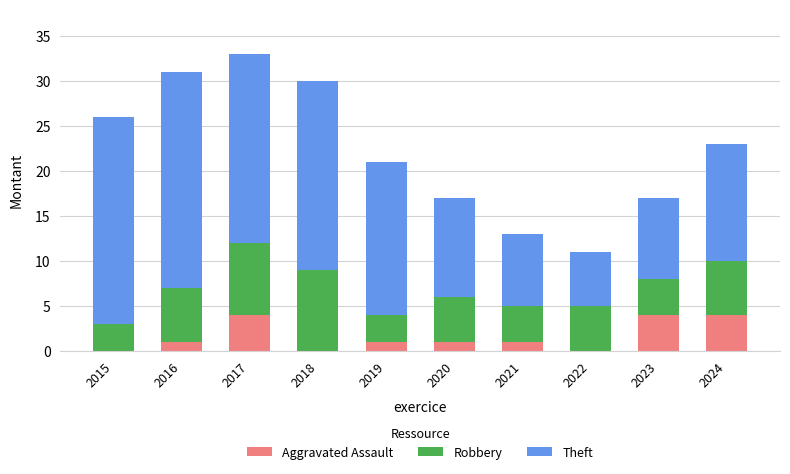

What is the sum of all Aggravated Assault values?

16